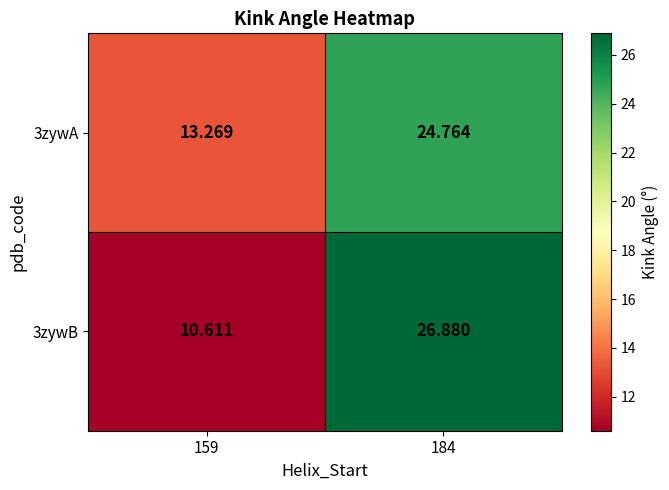

Is the value of 3zywA at 184 greater than the value of 3zywB at 184?

No